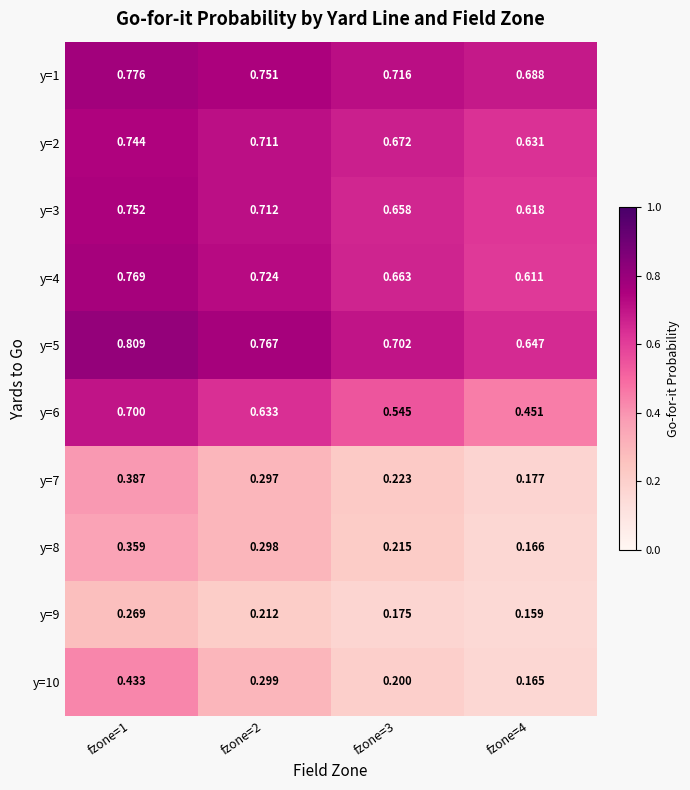

How many series are shown in this chart?

10